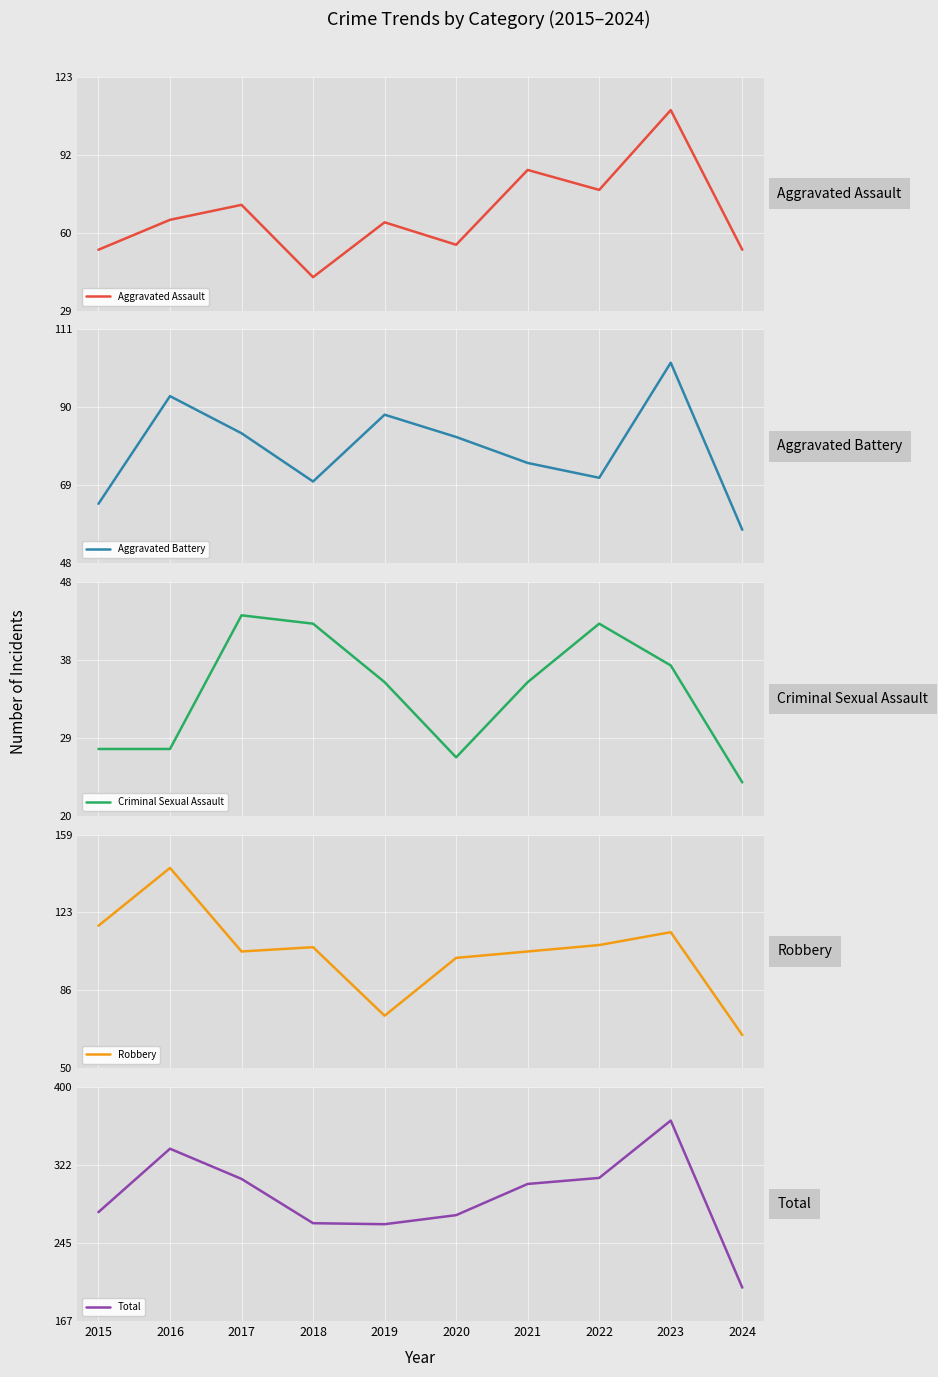

How many lines are shown in the chart?

5